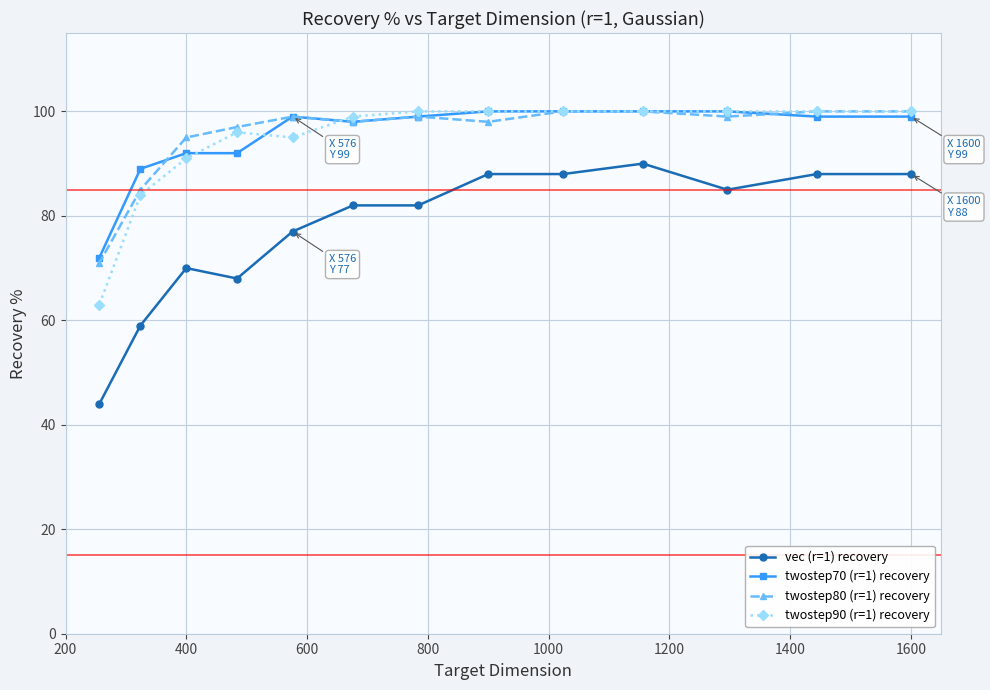

The twostep80 (r=1) recovery series shows 95 at 400. True or false?

True